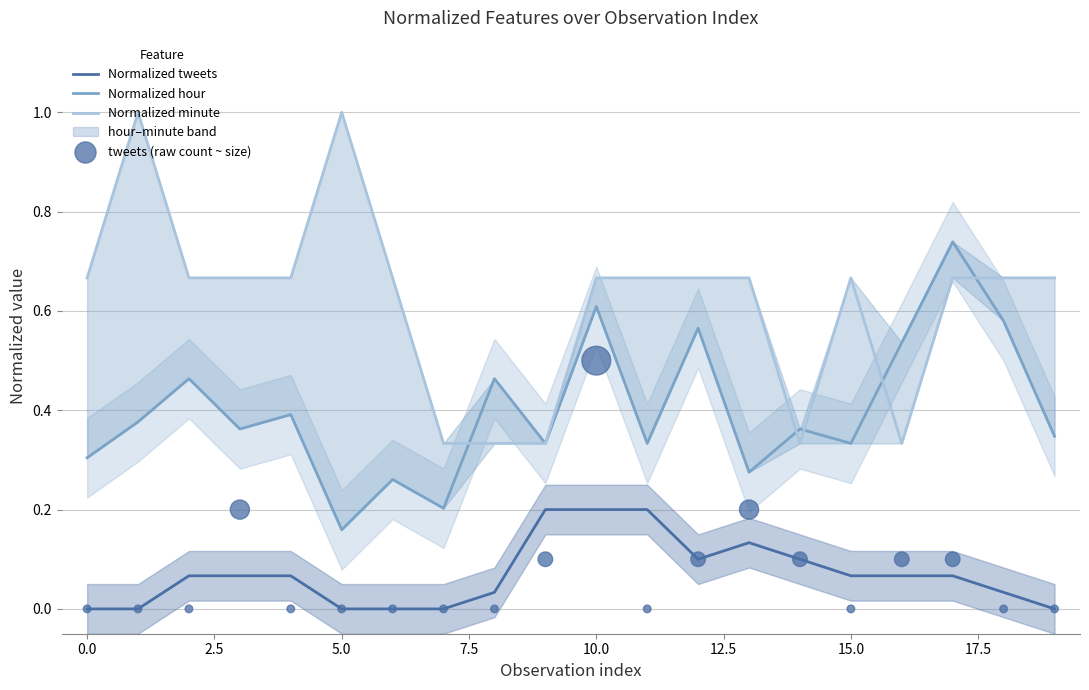

Which series has the largest Y range (max minus min)?

Normalized minute